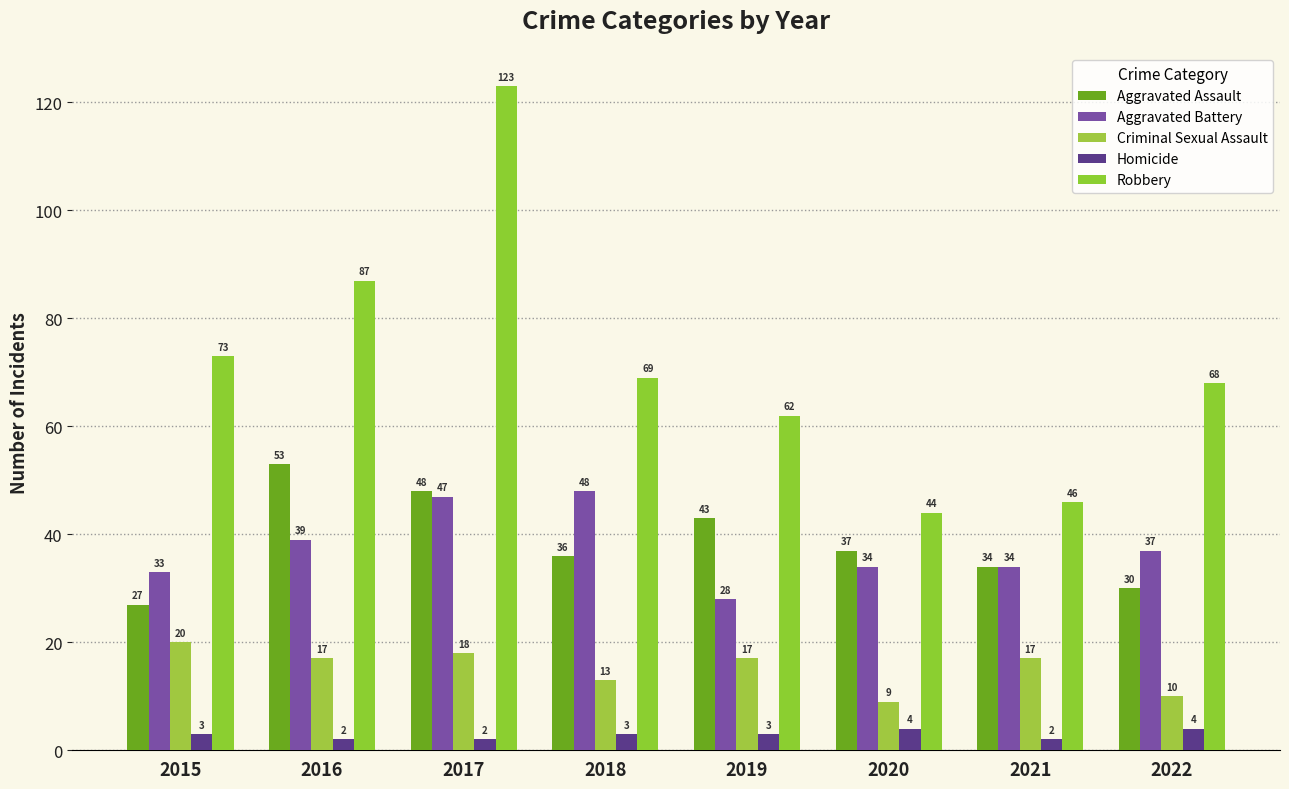

Rank the series by their maximum value, from highest to lowest.

Robbery, Aggravated Assault, Aggravated Battery, Criminal Sexual Assault, Homicide